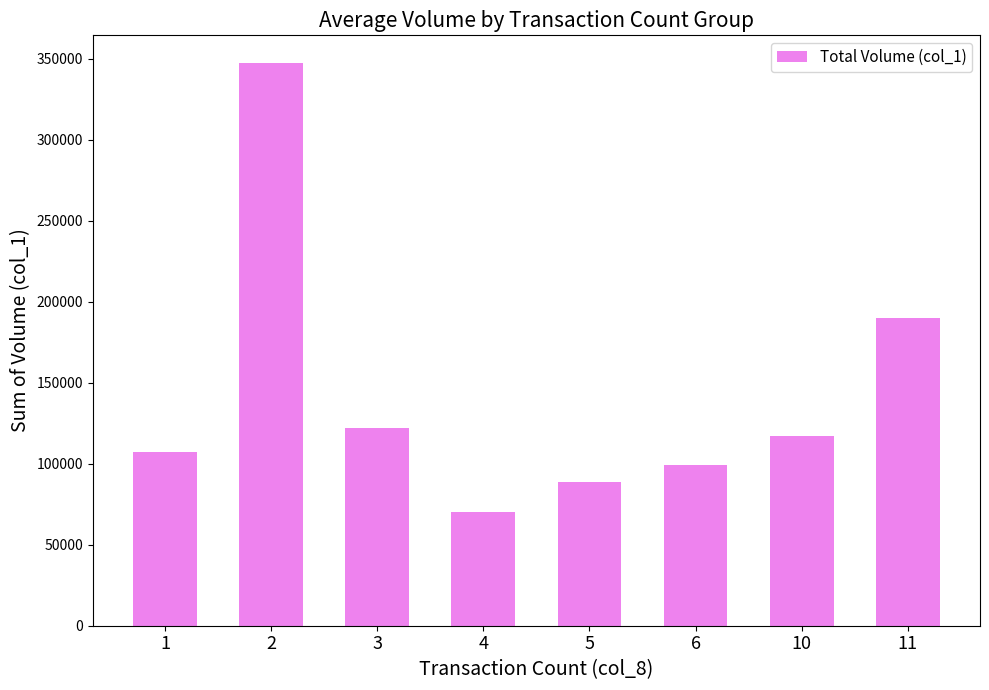

What is the ratio of the value at 4 to the value at 1?

0.7